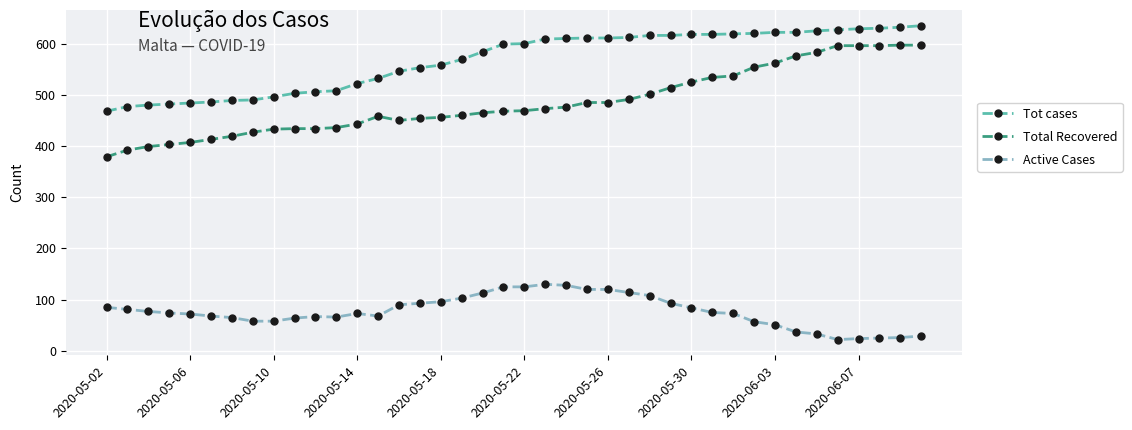

True or false: Tot cases and Active Cases intersect in this chart.

False